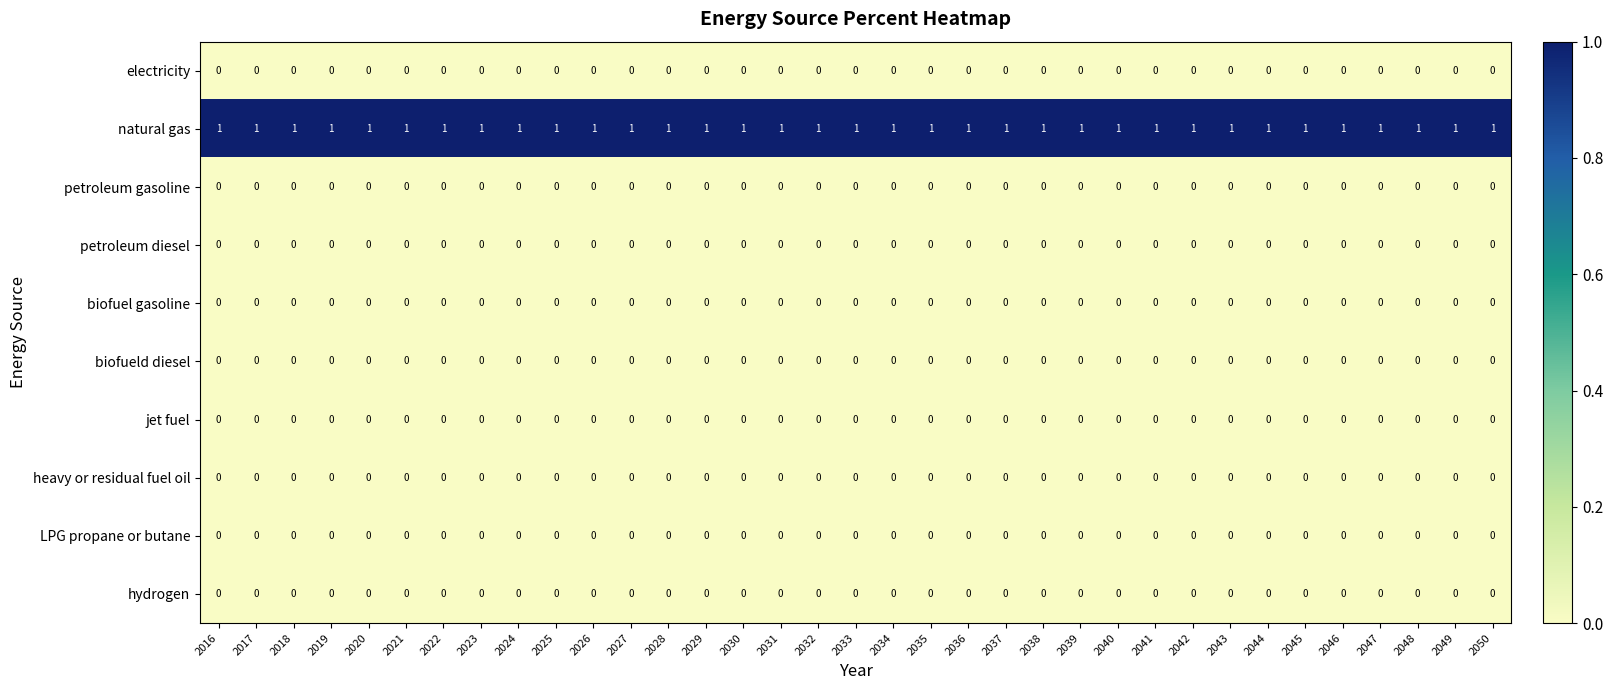

Which series has the largest total across all categories?

natural gas